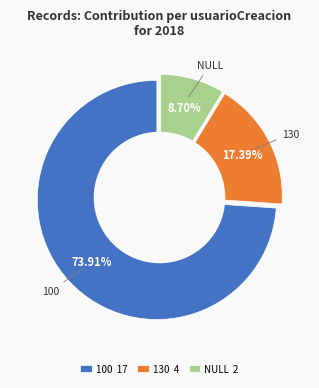

Which slice is the largest?

100